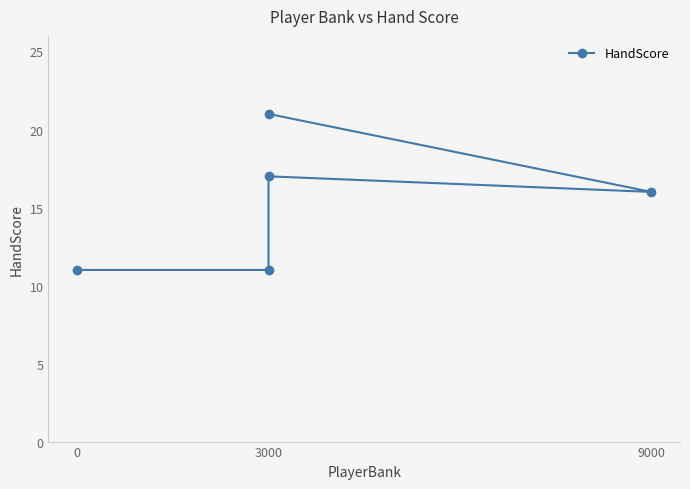

Where is the data nearest to the value 16?

3